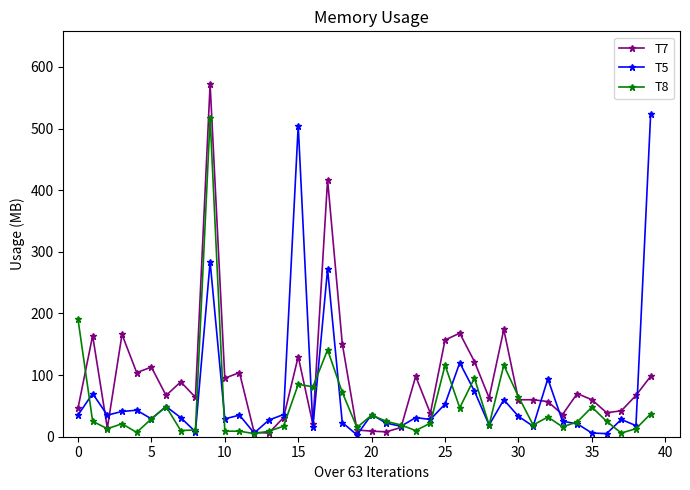

List the series in order of their peak value, highest first.

T7, T5, T8